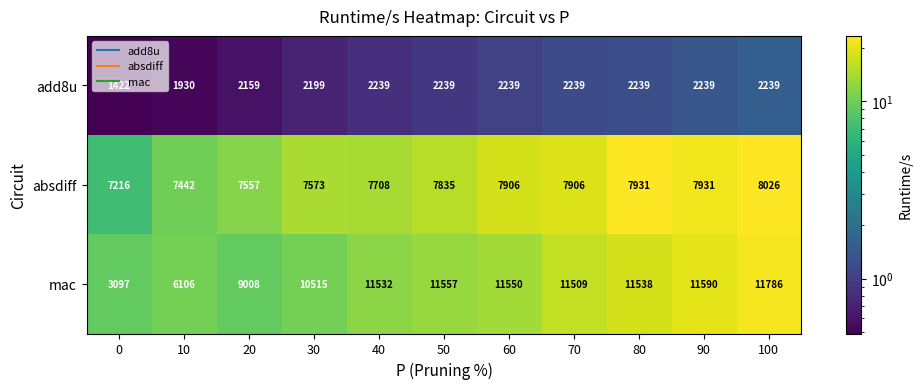

What is the difference between the second highest and minimum values in the mac series?

8493